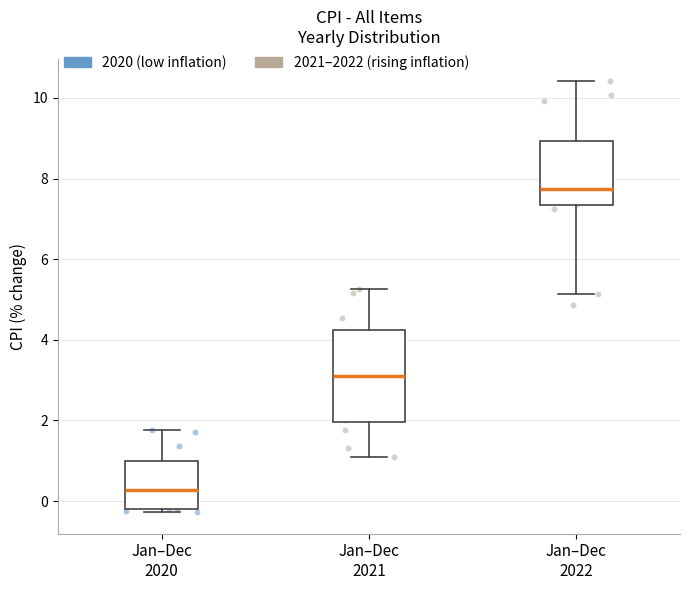

Reading left to right, read every box against the y-axis: the position of its median line, the range the box covers, and the ends of its whiskers. The values are not printed on the chart, so give them approximately, as read against the axis.

Jan–Dec 2020: median 0.2, box -0.2 to 1.0, whiskers -0.2 (just below the box's lower edge) to 1.8
Jan–Dec 2021: median 3.2, box 2.0 to 4.2, whiskers 1.0 to 5.2
Jan–Dec 2022: median 7.8, box 7.4 to 9.0, whiskers 5.2 to 10.4